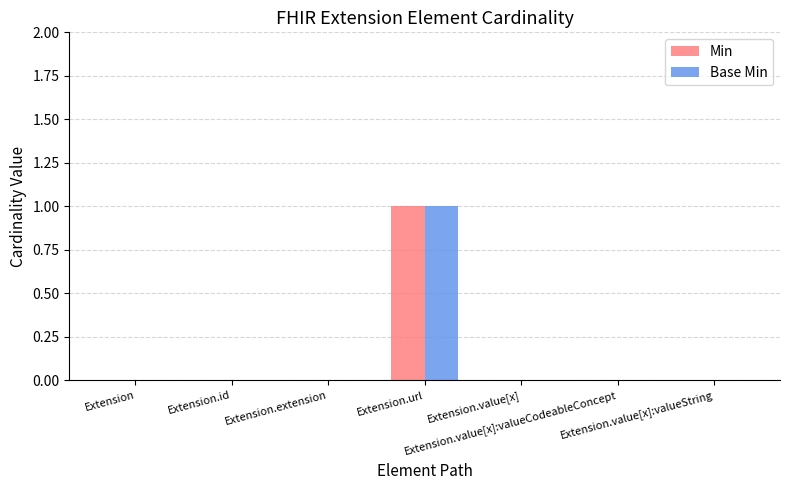

Are the bars horizontal?

No